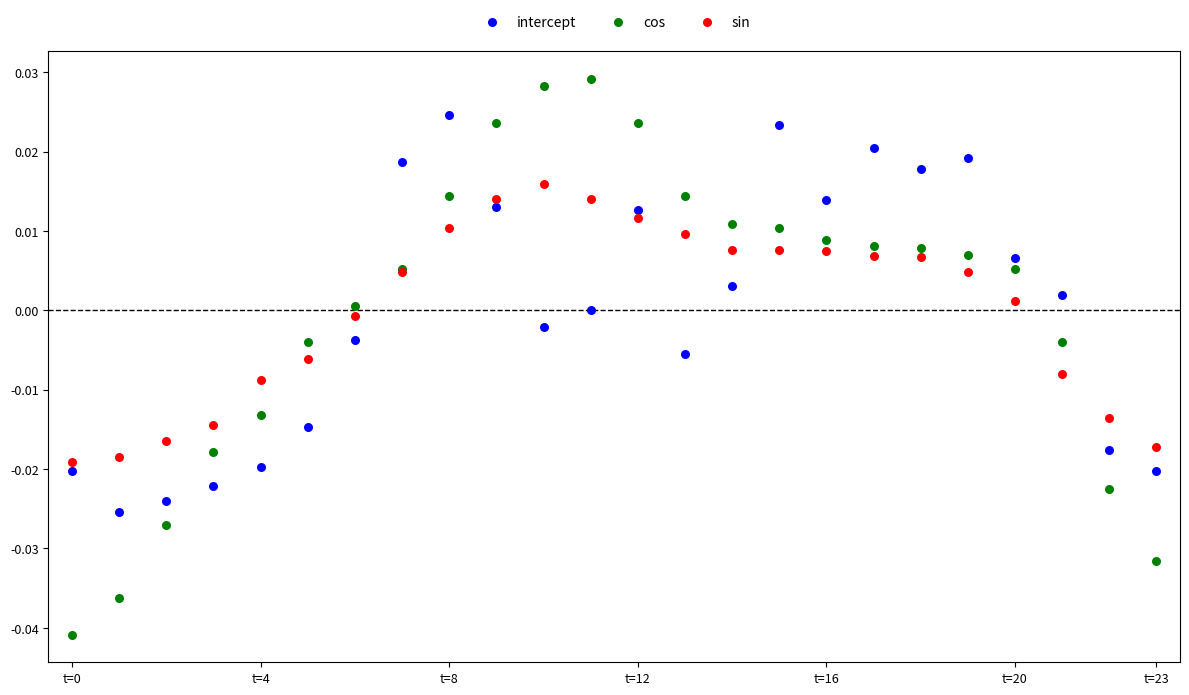

What are all the series names shown in the legend?

intercept, cos, sin